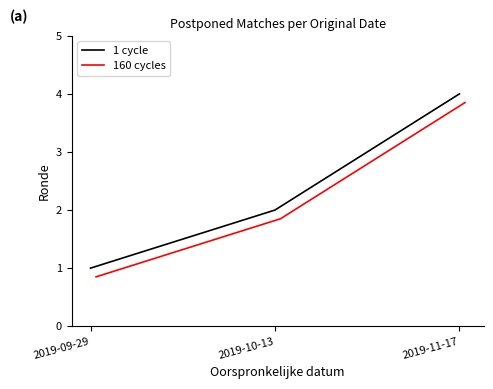

Is it true that 1 cycle equals 1.1 at 2019-10-13?

False